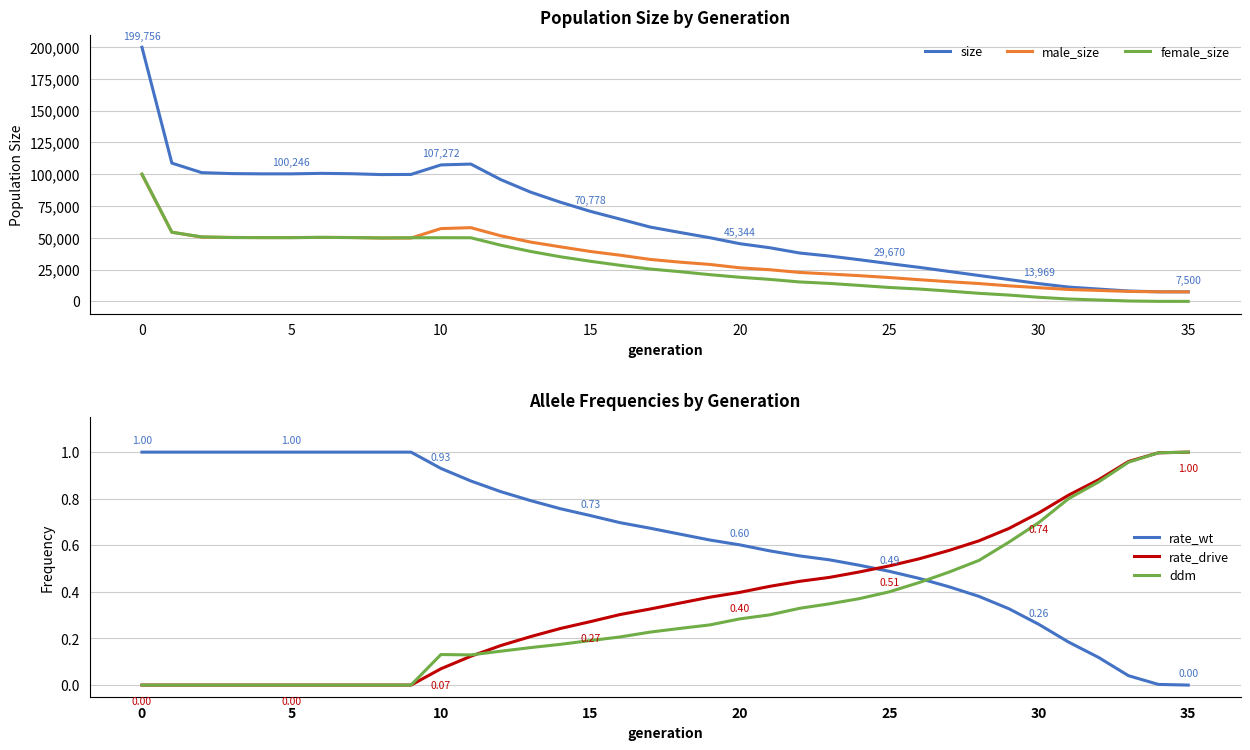

What is the label of the 27th point from the right?

9